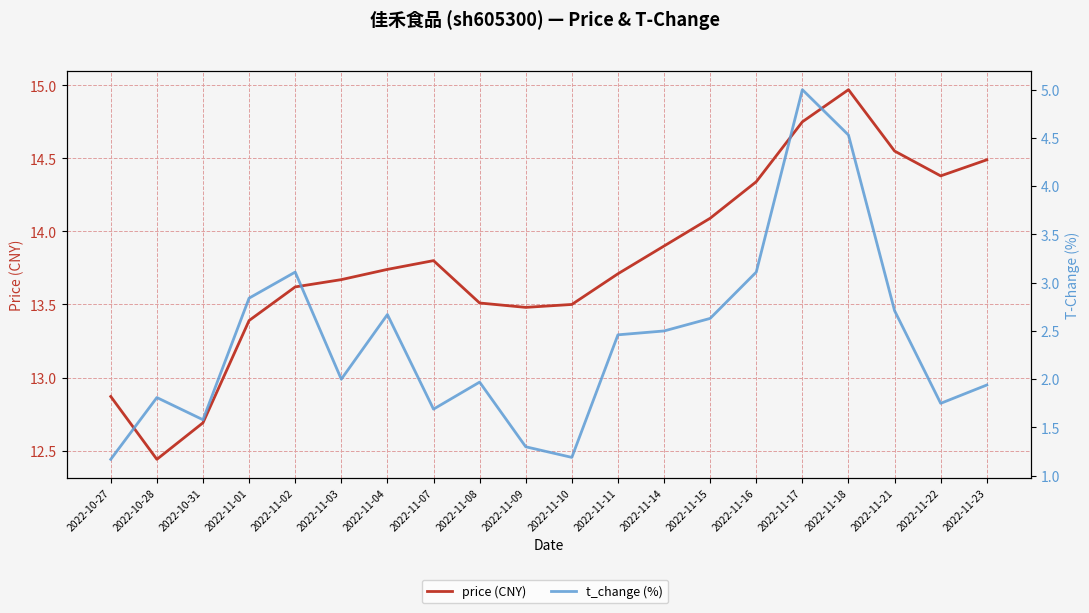

Rank the series by their average value, from lowest to highest.

t_change (%), price (CNY)